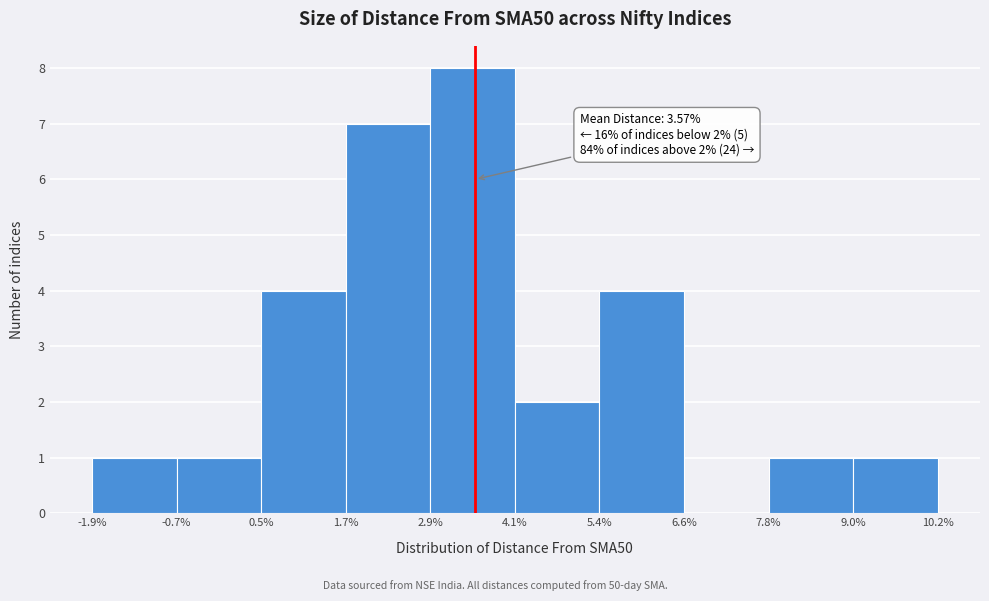

Over which range of the x-axis is the bar tallest?

2.9% to 4.1%